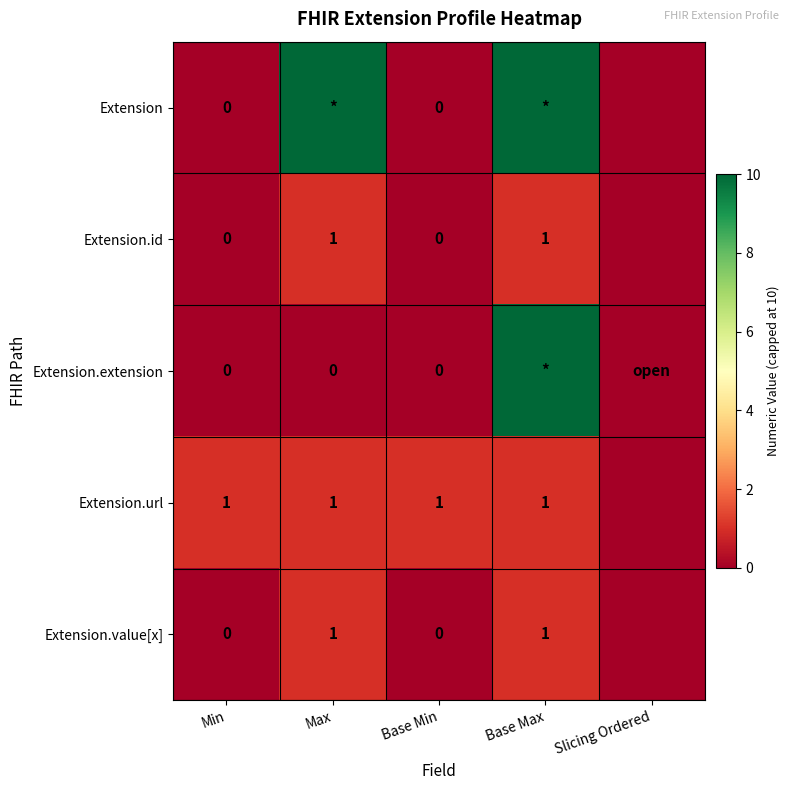

The value of Extension.value[x] at Base Max is 1. True or false?

True